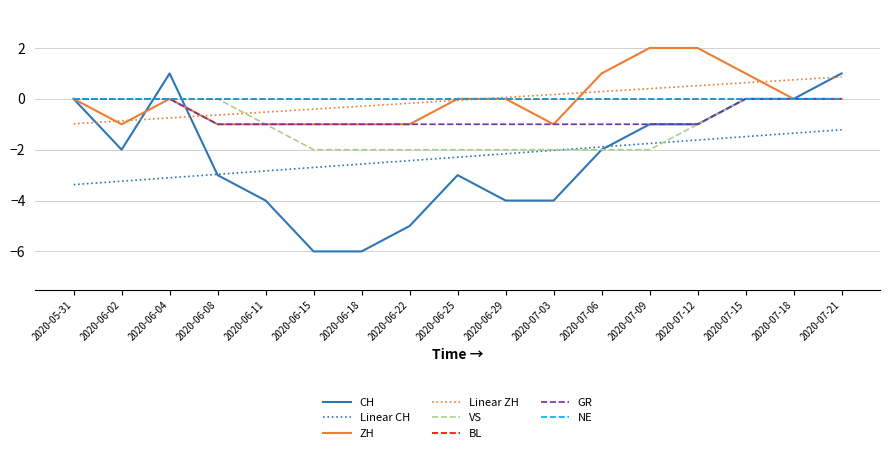

True or false: CH and GR intersect in this chart.

True